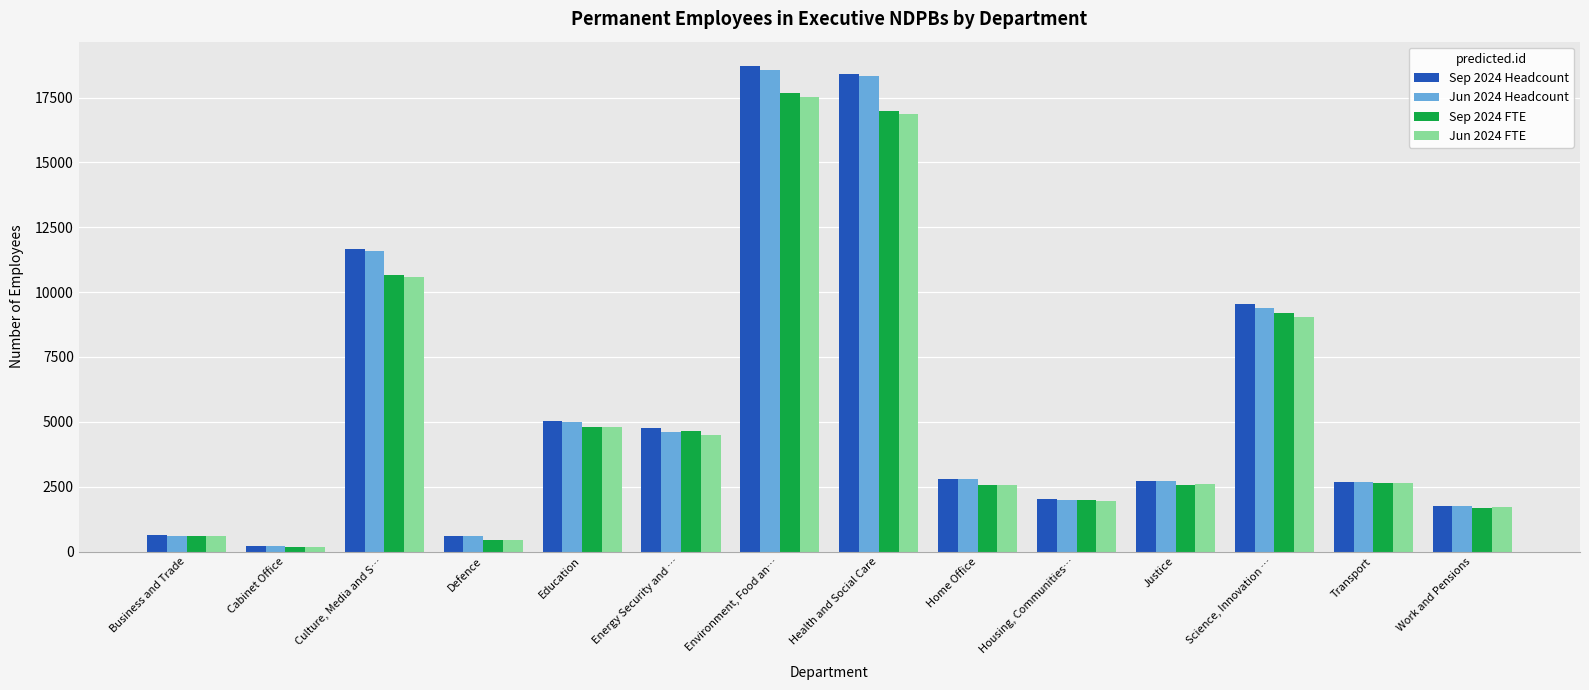

List the labels in order of Jun 2024 Headcount value, smallest first.

Cabinet Office, Defence, Business and Trade, Work and Pensions, Housing, Communities…, Transport, Justice, Home Office, Energy Security and …, Education, Science, Innovation …, Culture, Media and S…, Health and Social Care, Environment, Food an…